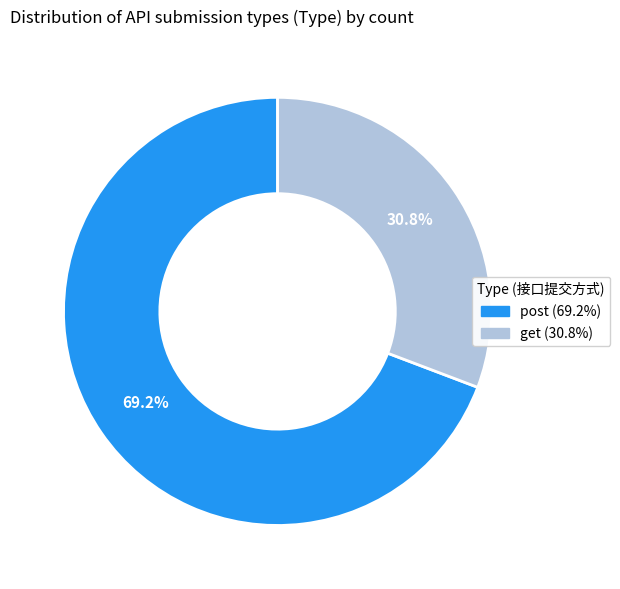

True or false: post accounts for 69% of the total.

True